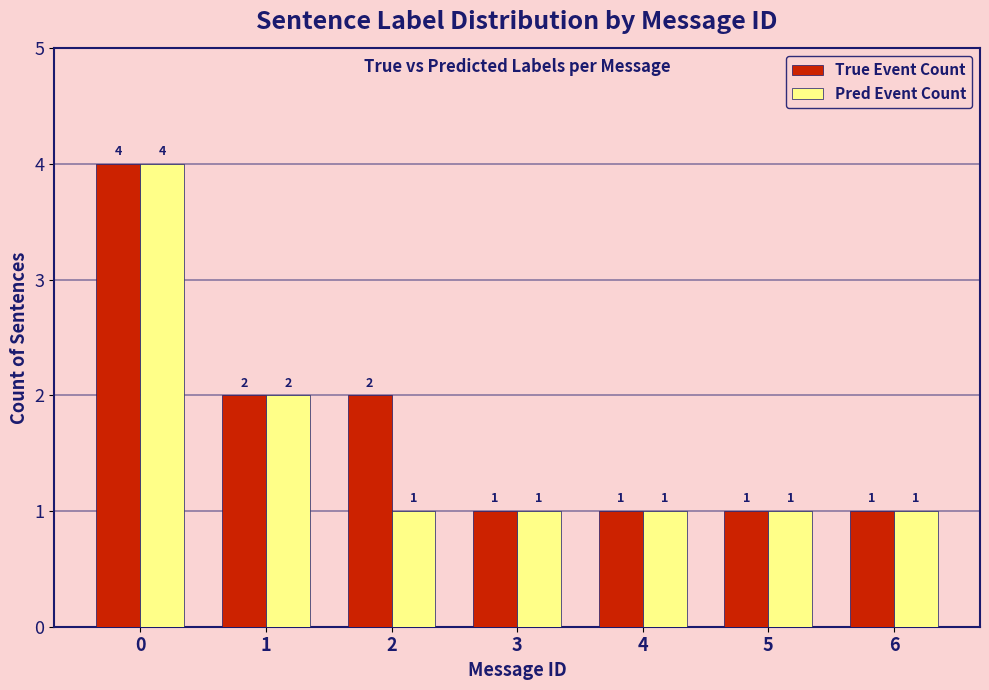

Reading left to right, transcribe all the data shown in this chart.

True Event Count: 0=4	1=2	2=2	3=1	4=1	5=1	6=1
Pred Event Count: 0=4	1=2	2=1	3=1	4=1	5=1	6=1